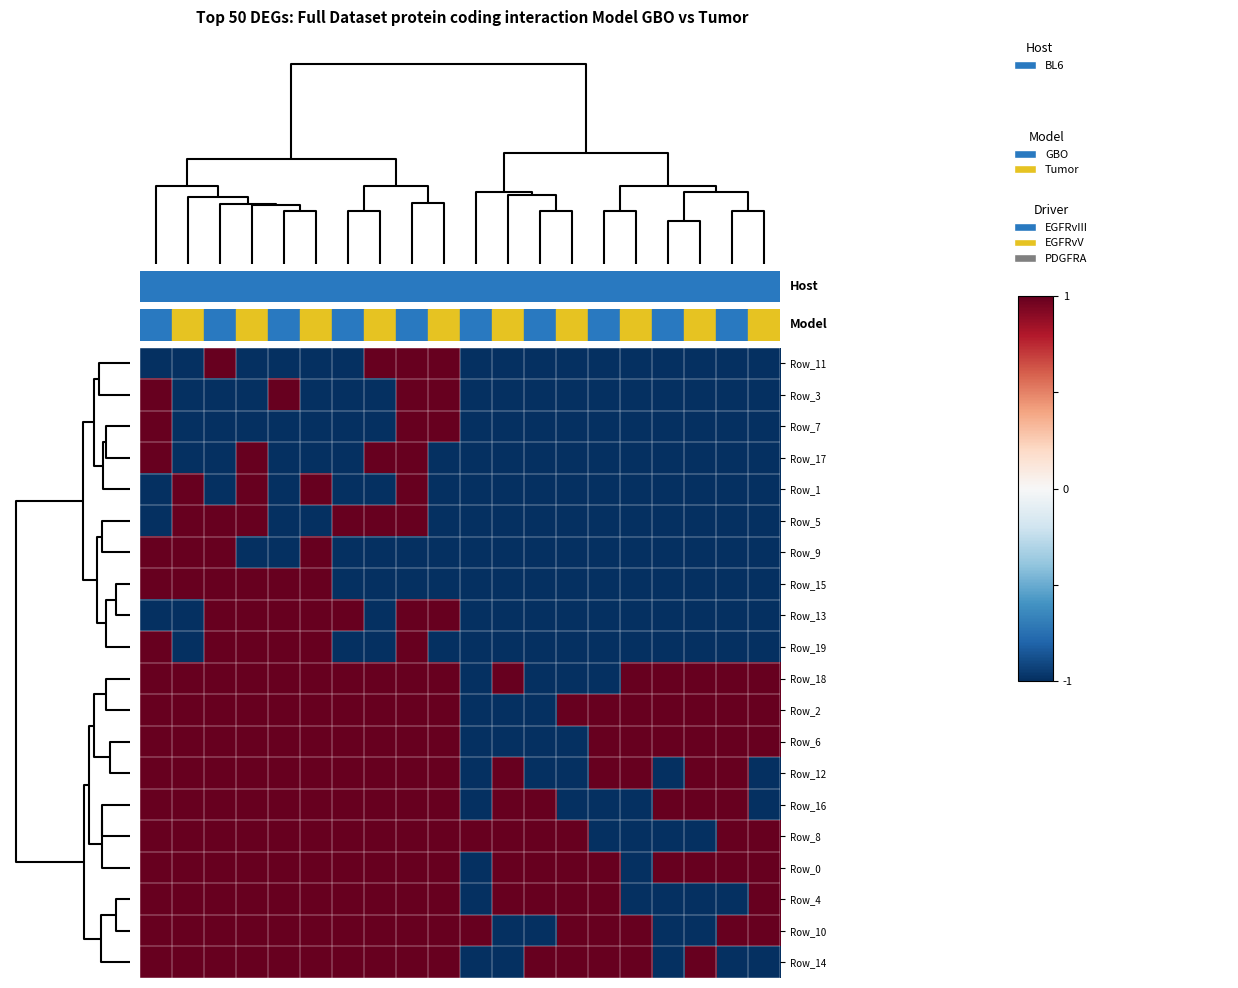

Reading left to right, list all the values displayed in this chart.

Row_11: -1	-1	1	-1	-1	-1	-1	1	1	1	-1	-1	-1	-1	-1	-1	-1	-1	-1	-1
Row_3: 1	-1	-1	-1	1	-1	-1	-1	1	1	-1	-1	-1	-1	-1	-1	-1	-1	-1	-1
Row_7: 1	-1	-1	-1	-1	-1	-1	-1	1	1	-1	-1	-1	-1	-1	-1	-1	-1	-1	-1
Row_17: 1	-1	-1	1	-1	-1	-1	1	1	-1	-1	-1	-1	-1	-1	-1	-1	-1	-1	-1
Row_1: -1	1	-1	1	-1	1	-1	-1	1	-1	-1	-1	-1	-1	-1	-1	-1	-1	-1	-1
Row_5: -1	1	1	1	-1	-1	1	1	1	-1	-1	-1	-1	-1	-1	-1	-1	-1	-1	-1
Row_9: 1	1	1	-1	-1	1	-1	-1	-1	-1	-1	-1	-1	-1	-1	-1	-1	-1	-1	-1
Row_15: 1	1	1	1	1	1	-1	-1	-1	-1	-1	-1	-1	-1	-1	-1	-1	-1	-1	-1
Row_13: -1	-1	1	1	1	1	1	-1	1	1	-1	-1	-1	-1	-1	-1	-1	-1	-1	-1
Row_19: 1	-1	1	1	1	1	-1	-1	1	-1	-1	-1	-1	-1	-1	-1	-1	-1	-1	-1
Row_18: 1	1	1	1	1	1	1	1	1	1	-1	1	-1	-1	-1	1	1	1	1	1
Row_2: 1	1	1	1	1	1	1	1	1	1	-1	-1	-1	1	1	1	1	1	1	1
Row_6: 1	1	1	1	1	1	1	1	1	1	-1	-1	-1	-1	1	1	1	1	1	1
Row_12: 1	1	1	1	1	1	1	1	1	1	-1	1	-1	-1	1	1	-1	1	1	-1
Row_16: 1	1	1	1	1	1	1	1	1	1	-1	1	1	-1	-1	-1	1	1	1	-1
Row_8: 1	1	1	1	1	1	1	1	1	1	1	1	1	1	-1	-1	-1	-1	1	1
Row_0: 1	1	1	1	1	1	1	1	1	1	-1	1	1	1	1	-1	1	1	1	1
Row_4: 1	1	1	1	1	1	1	1	1	1	-1	1	1	1	1	-1	-1	-1	-1	1
Row_10: 1	1	1	1	1	1	1	1	1	1	1	-1	-1	1	1	1	-1	-1	1	1
Row_14: 1	1	1	1	1	1	1	1	1	1	-1	-1	1	1	1	1	-1	1	-1	-1